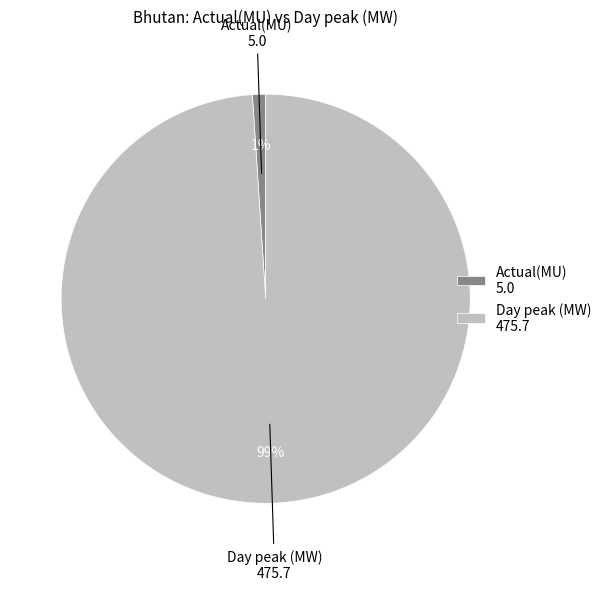

Is it true that Day peak (MW) is 87% of the pie?

False